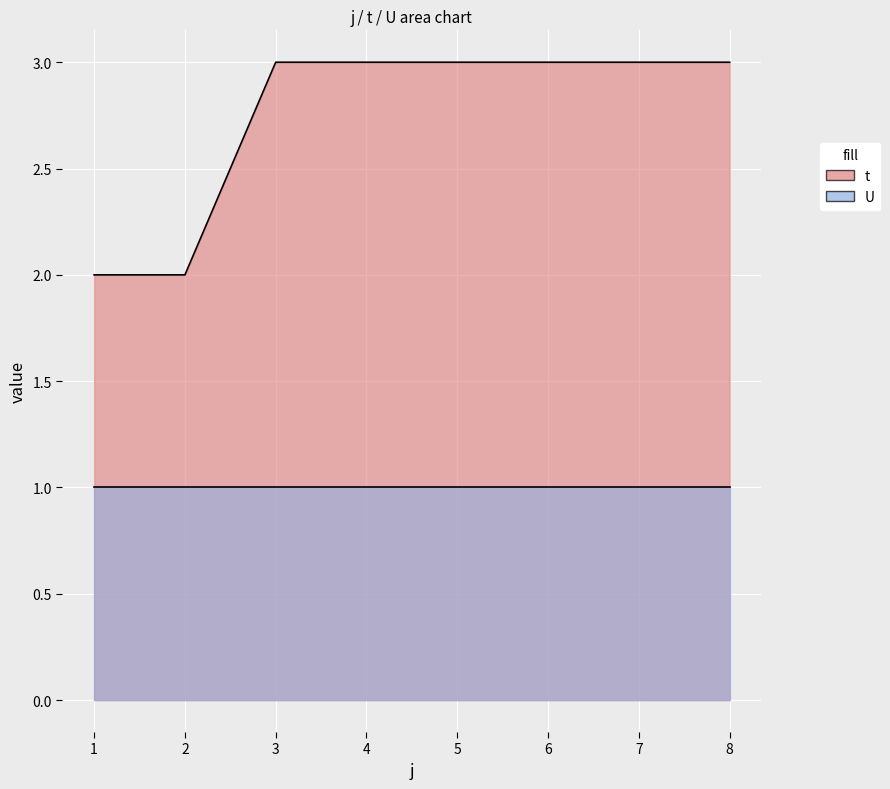

Does the chart display data point markers on the line(s)?

No